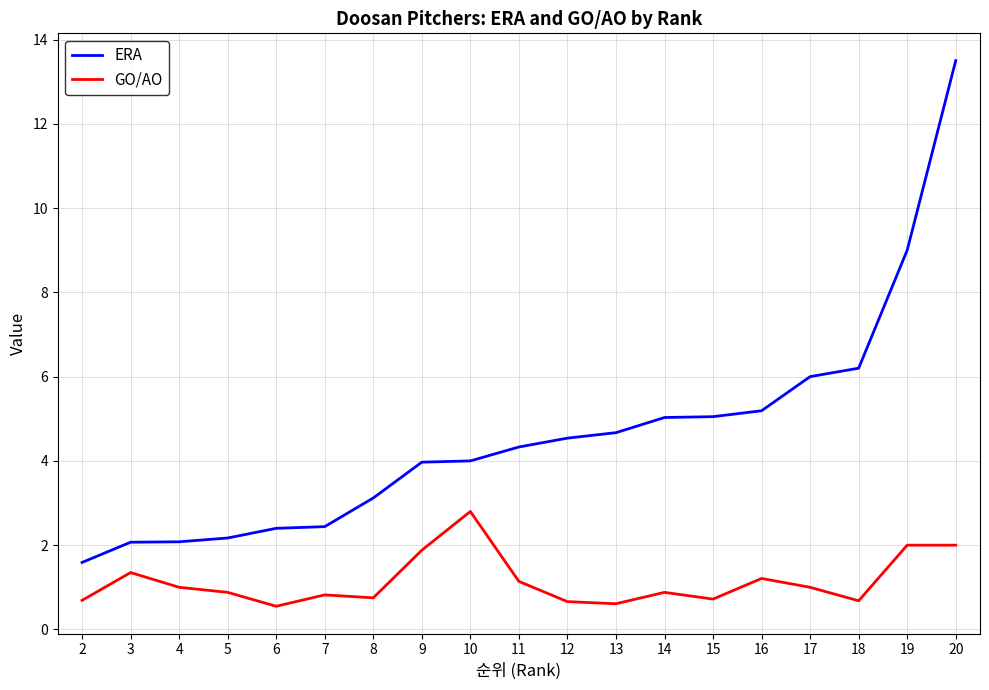

True or false: ERA has a value of 6.0 at 17.

True